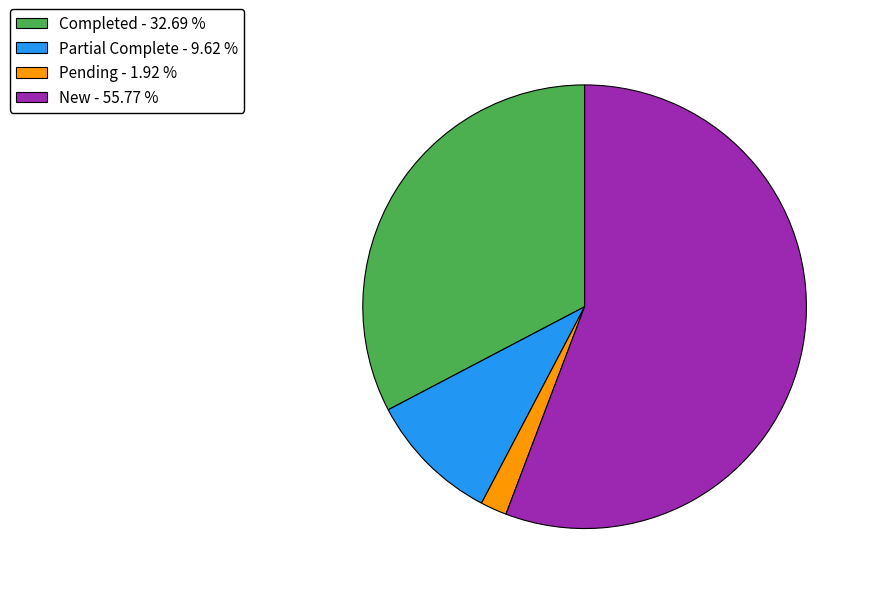

Which slice represents more than half of the pie?

New